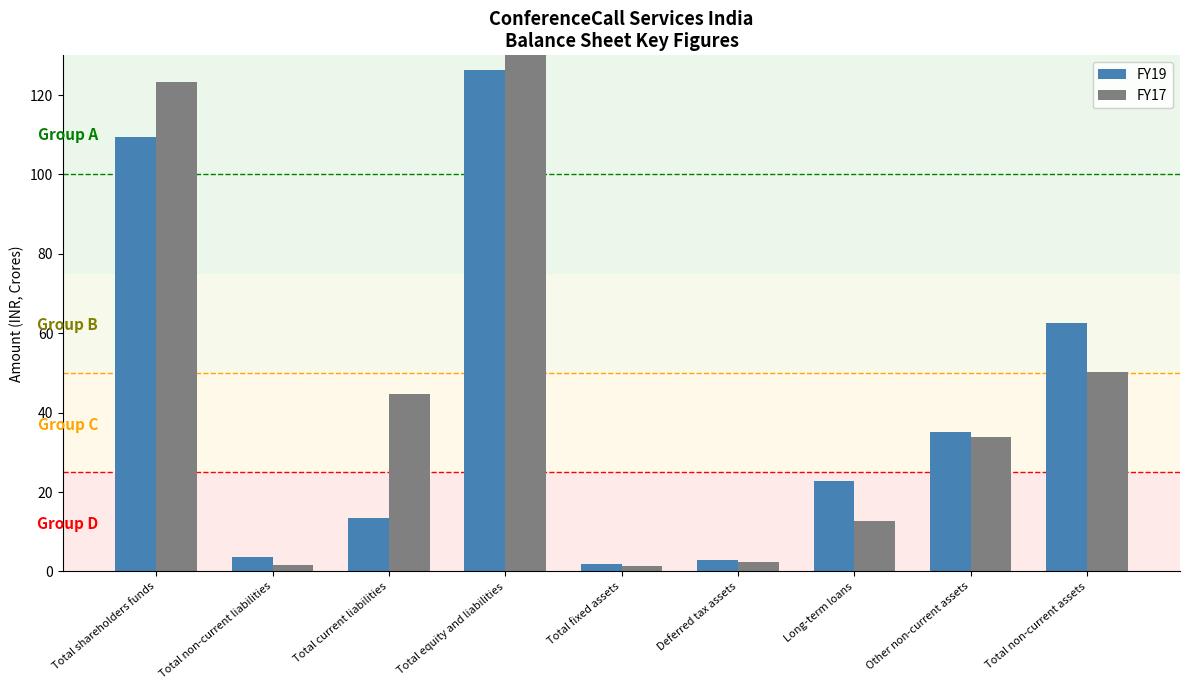

What is the lowest value of the FY17 series?

1.3